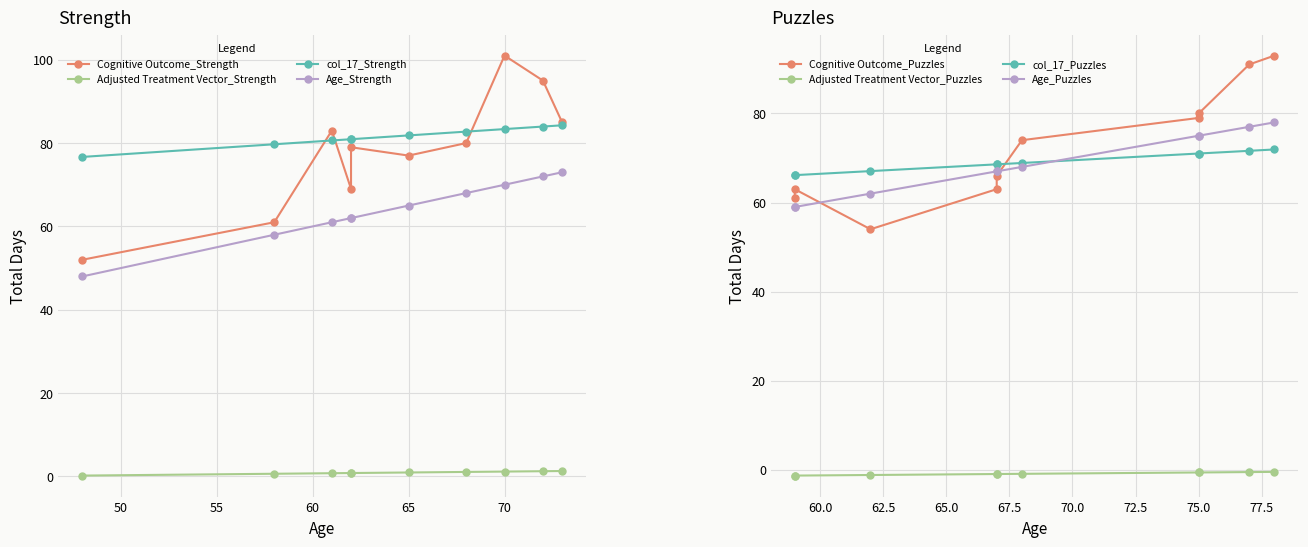

What is the minimum value for Treatment Vector?

-1.0